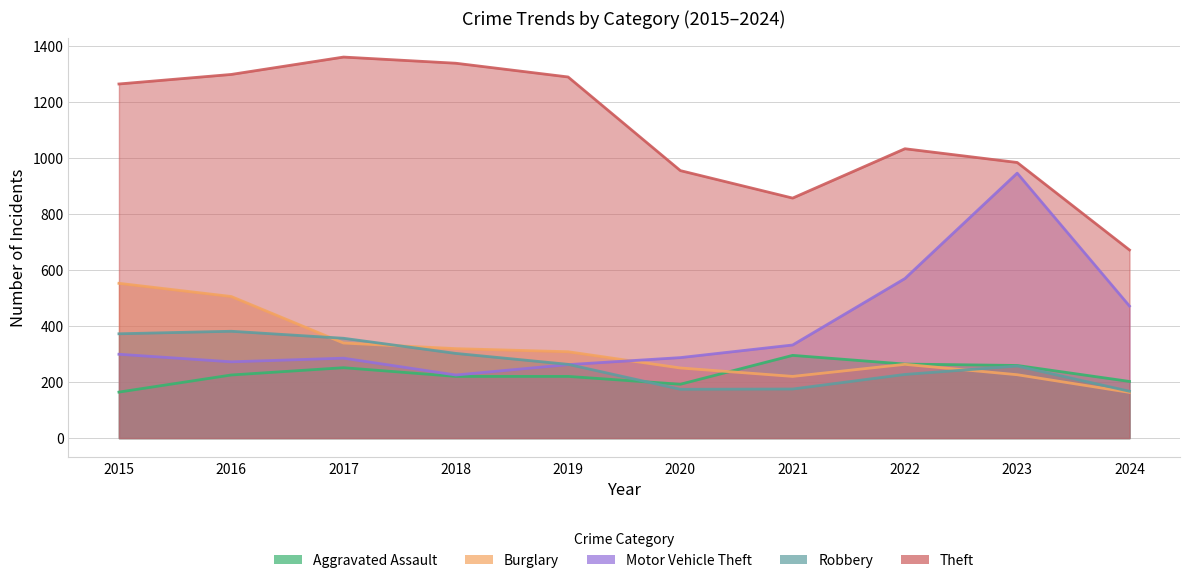

Which series has the largest total across all categories?

Theft